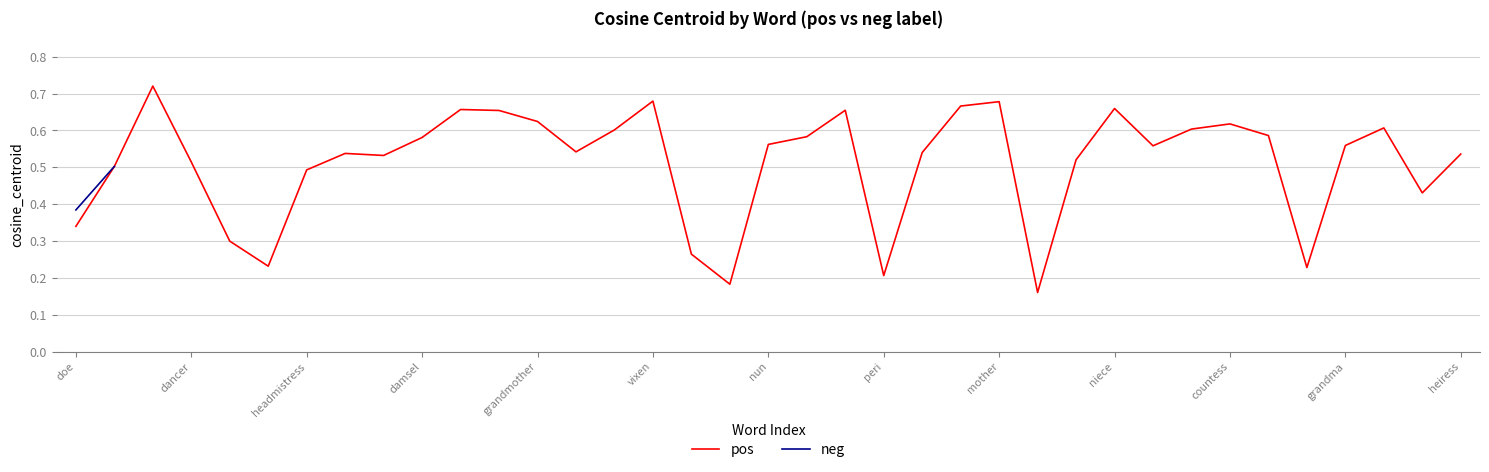

What is the greatest value displayed?

0.7